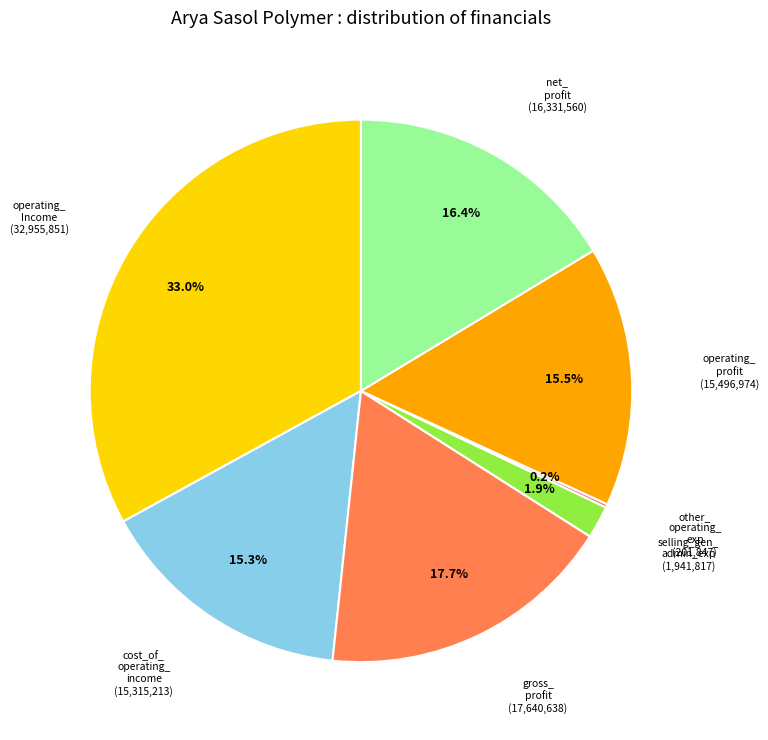

Which category has the biggest portion of the pie?

operating_Income